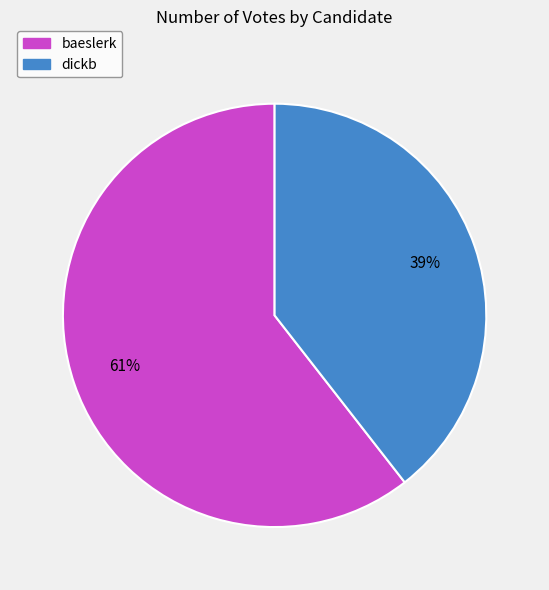

What is the majority slice?

baeslerk